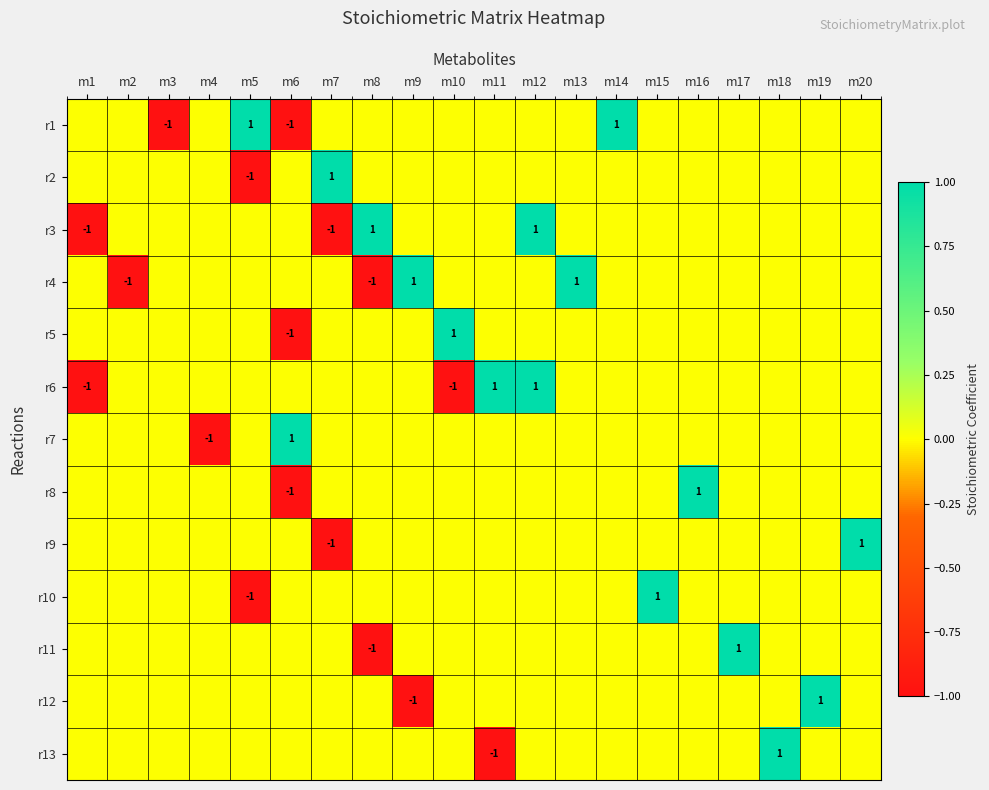

List the labels in order of r2 value, smallest first.

m5, m1, m2, m3, m4, m6, m8, m9, m10, m11, m12, m13, m14, m15, m16, m17, m18, m19, m20, m7